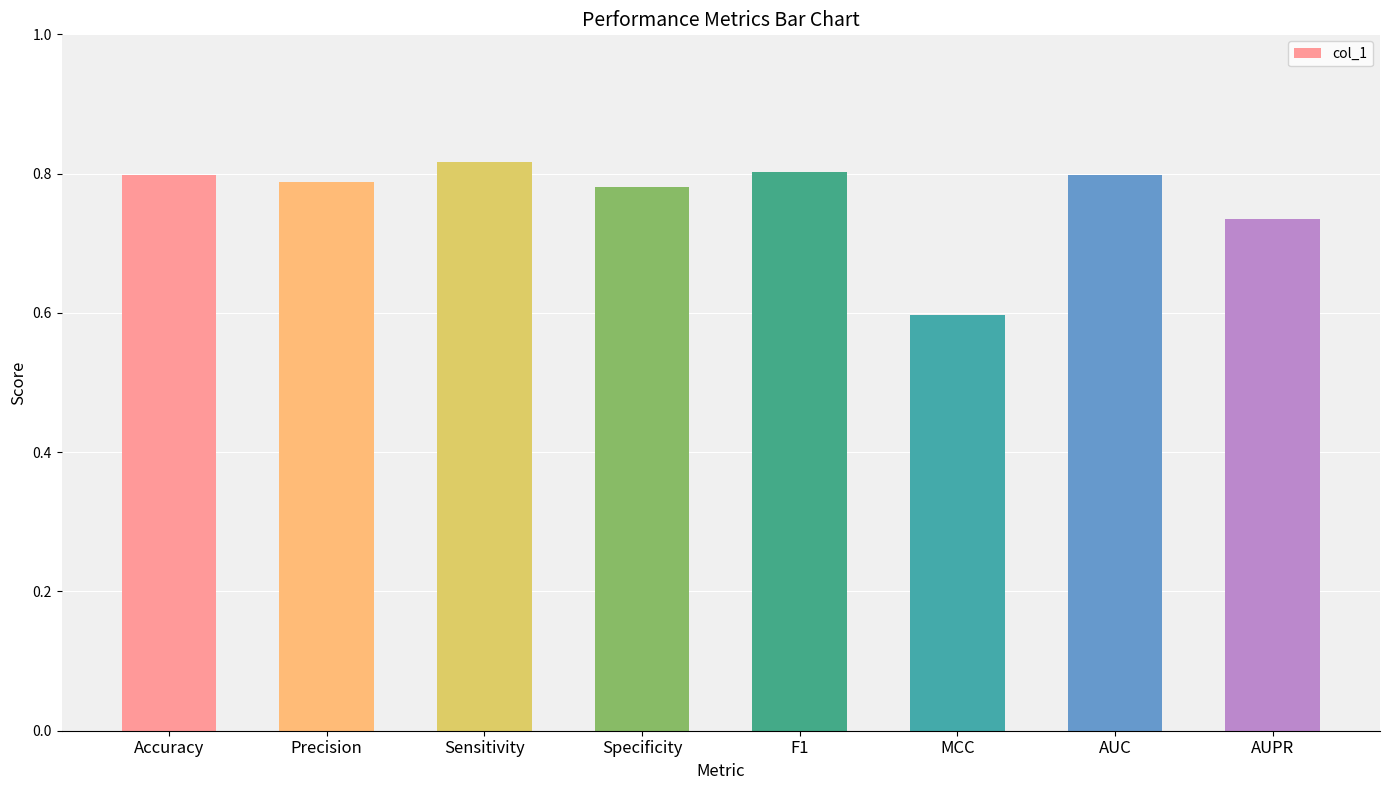

What is the sum of the values at AUPR and F1?

1.5